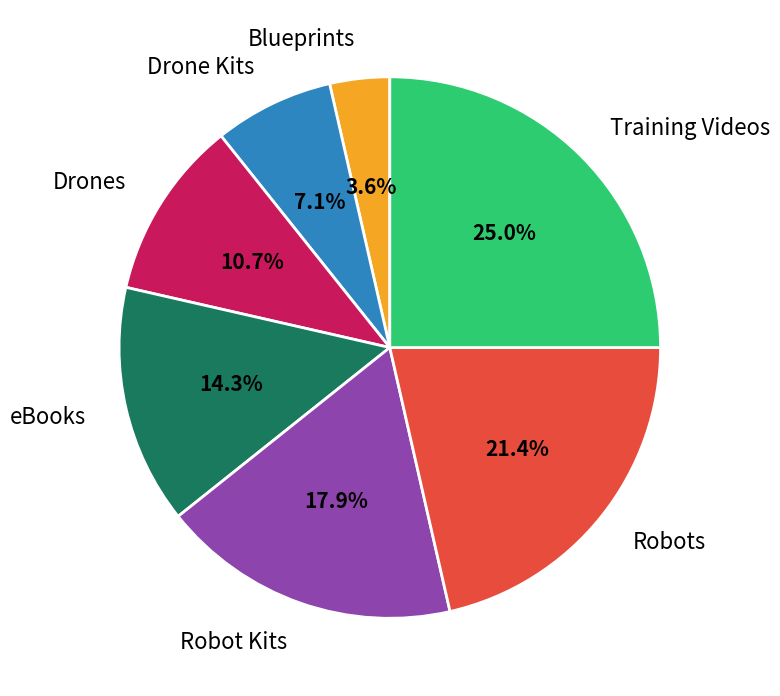

Is it true that Robot Kits is 24% of the pie?

False